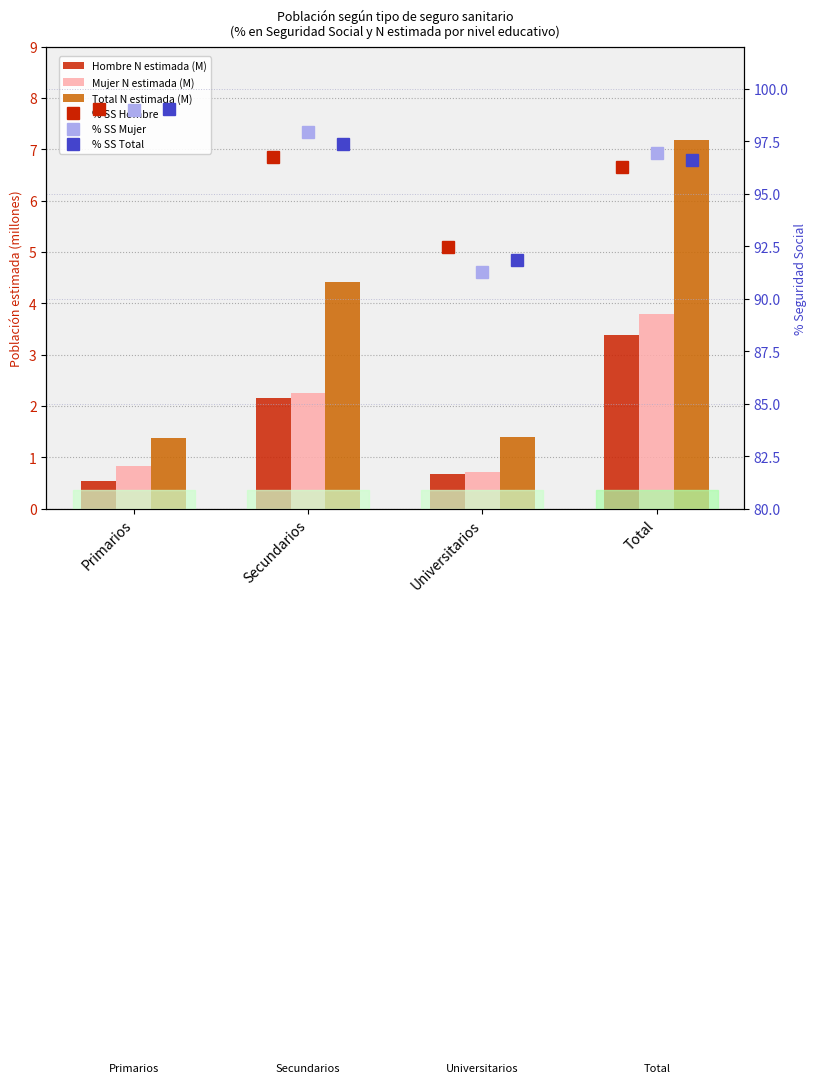

Is it true that % SS Mujer equals 53.2 at Primarios?

False